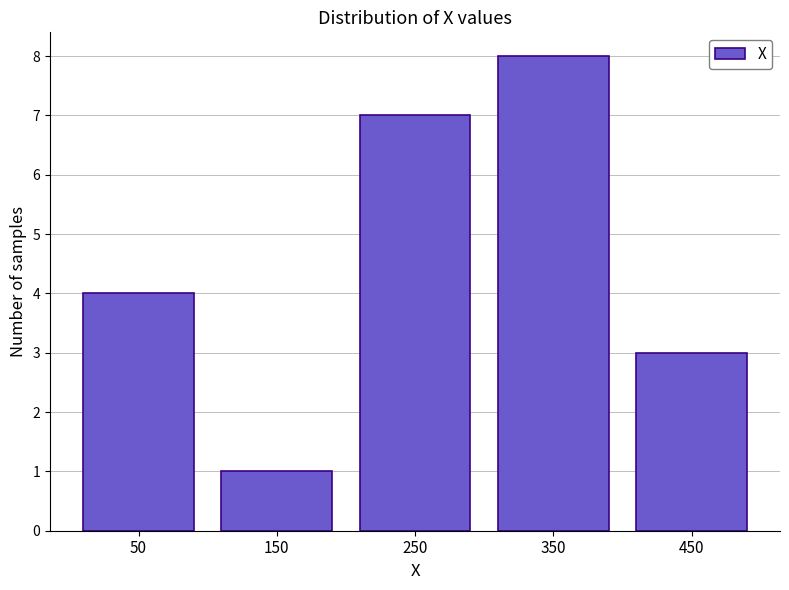

Reading right to left, extract all data points from this chart.

450=3	350=8	250=7	150=1	50=4